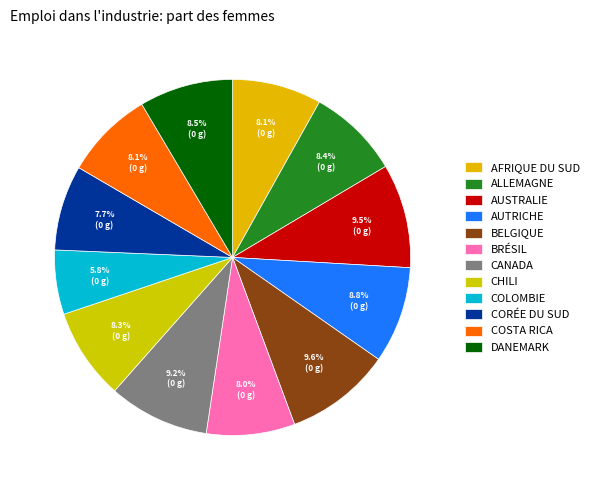

Is there a majority slice in this chart?

No